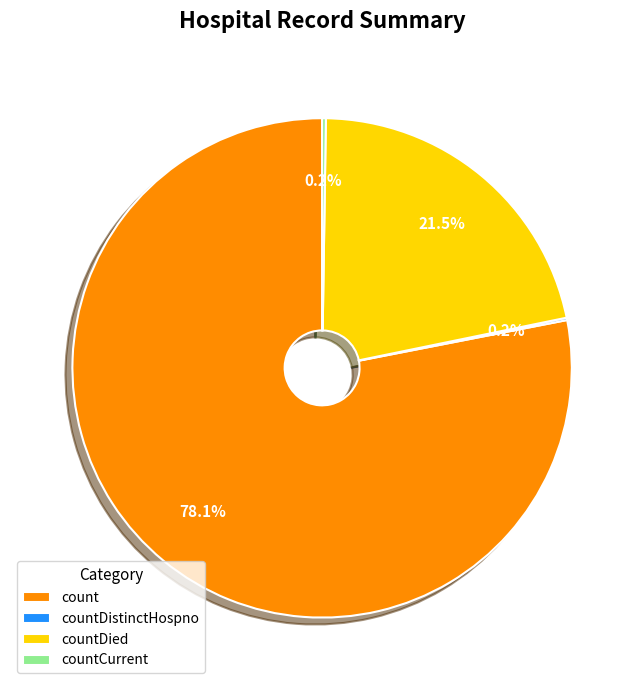

Is there any slice that represents more than half of the pie?

Yes